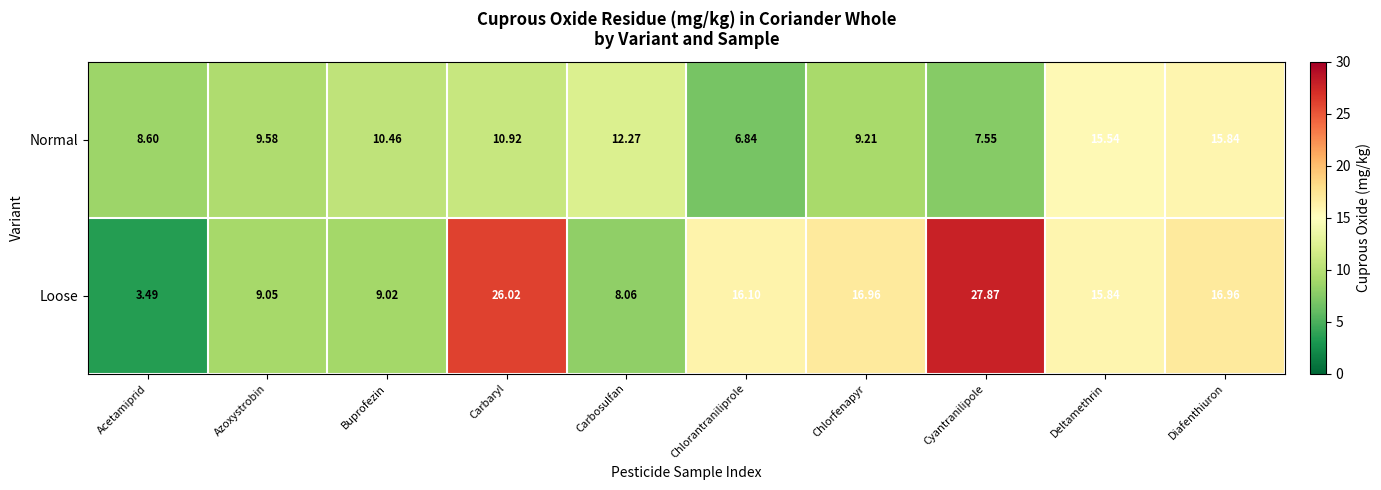

Is the value of Normal at Azoxystrobin greater than the value of Loose at Chlorantraniliprole?

No